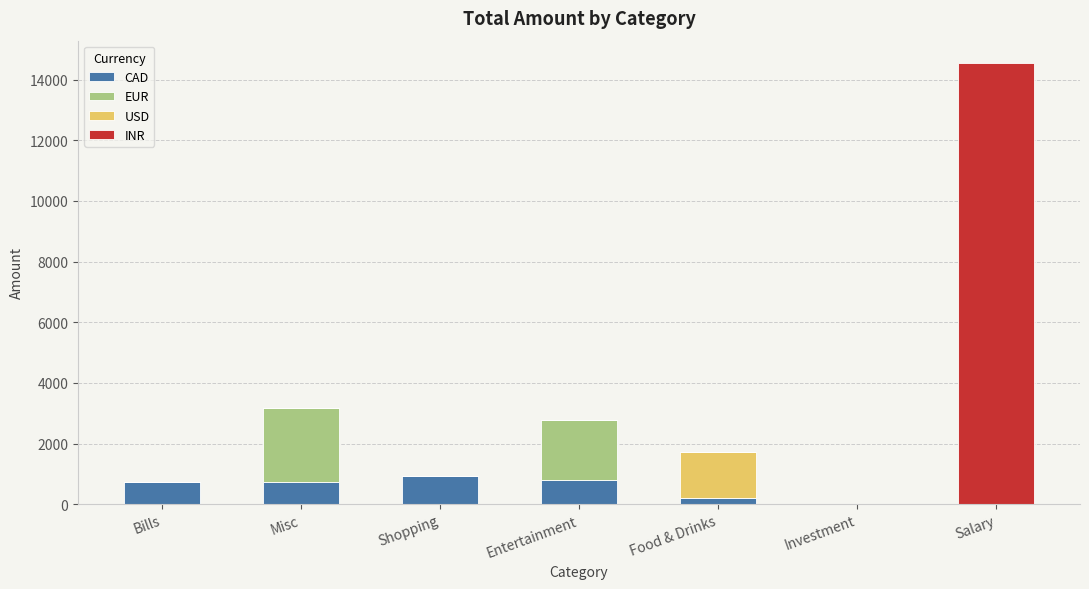

What is the highest value of the CAD series?

914.5